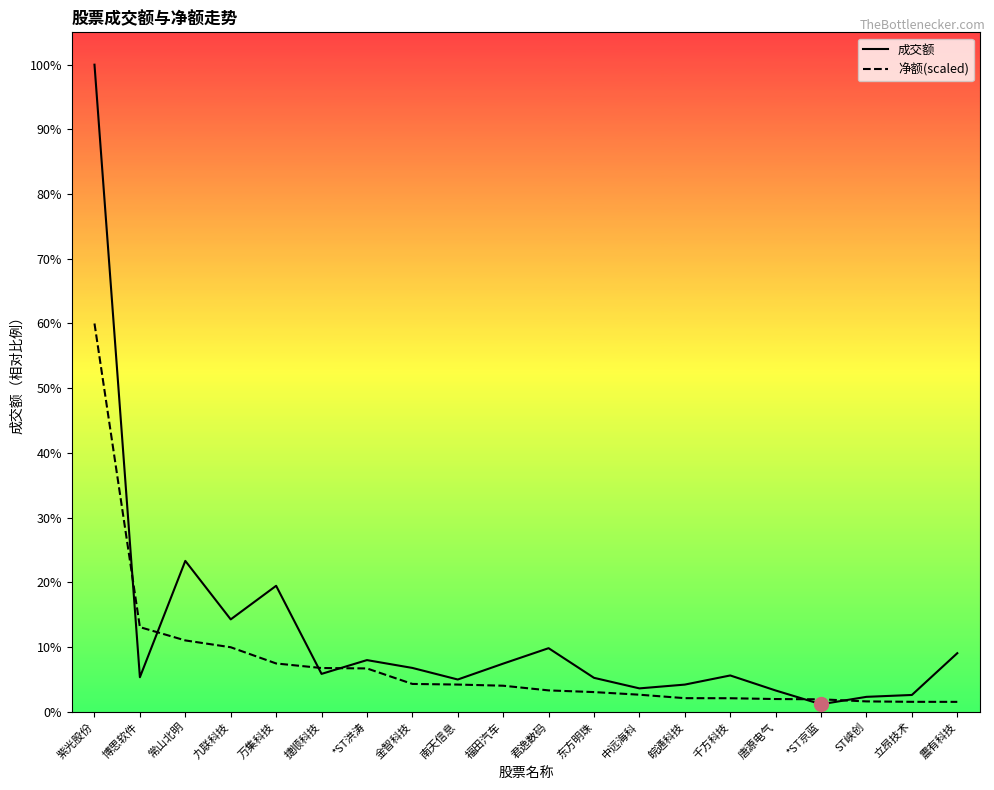

True or false: 净额(scaled) has a value of 20797413.0 at 立昂技术.

False